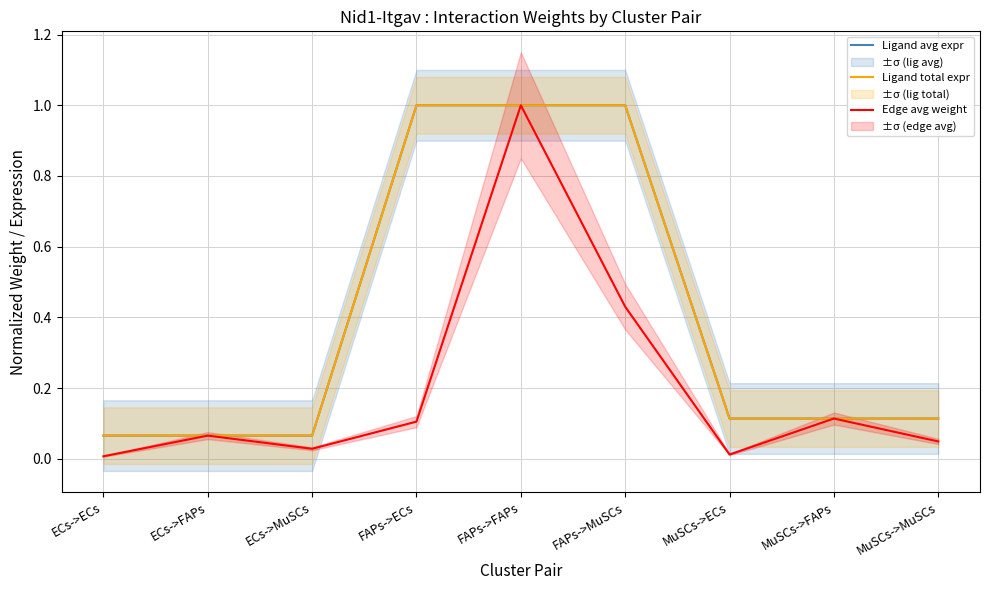

What is the difference between the second highest and minimum values in the Ligand avg expr series?

0.9